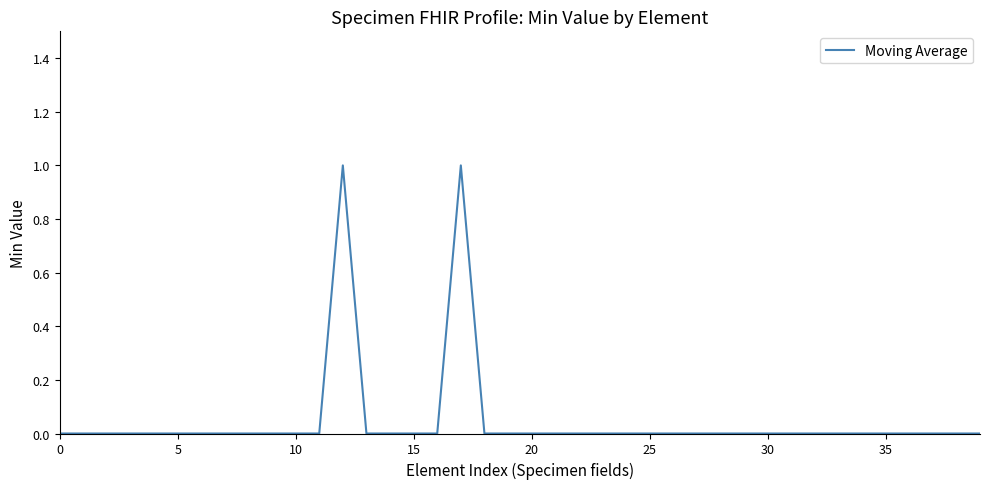

What is the difference between the maximum and second lowest values?

1